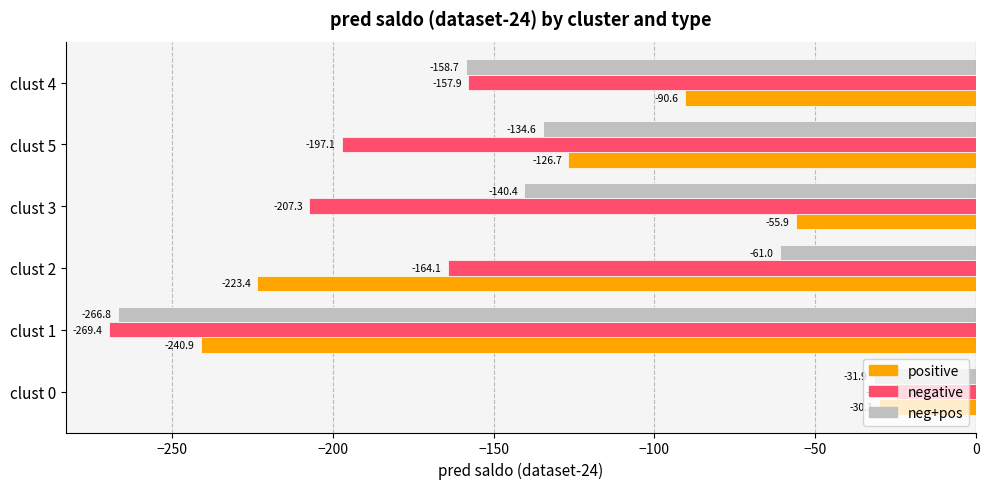

What is the approximate value of positive at clust 3?

-55.9